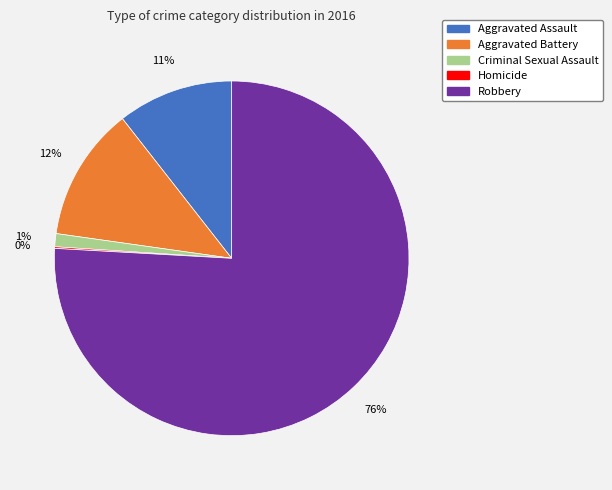

Between Aggravated Battery and Aggravated Assault, which is larger?

Aggravated Battery